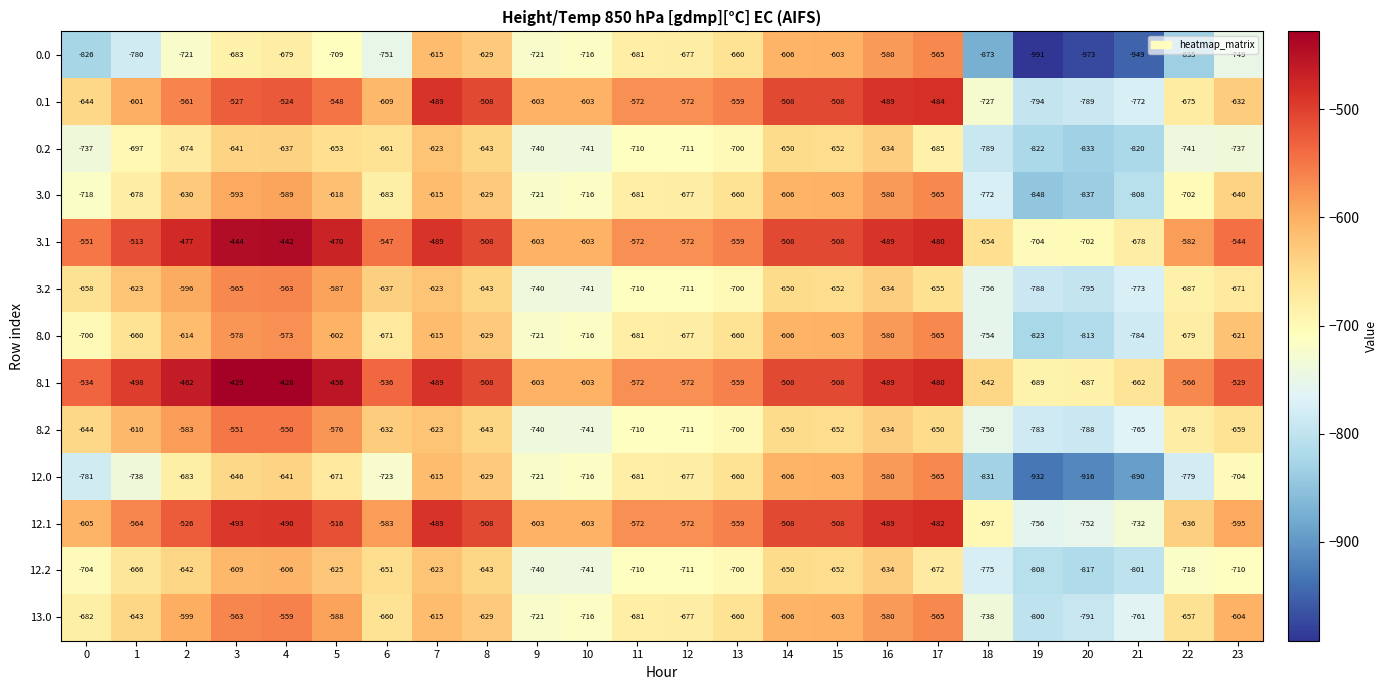

At which category does the chart reach its peak across all series?

4